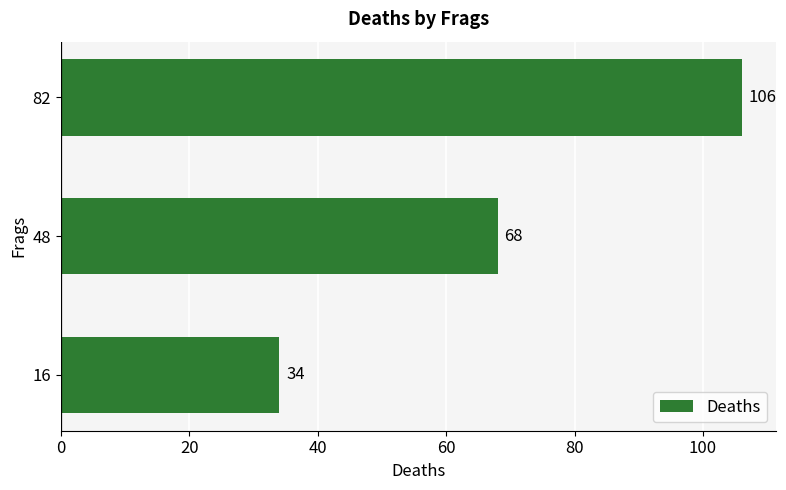

List the labels in order of value, largest first.

82, 48, 16